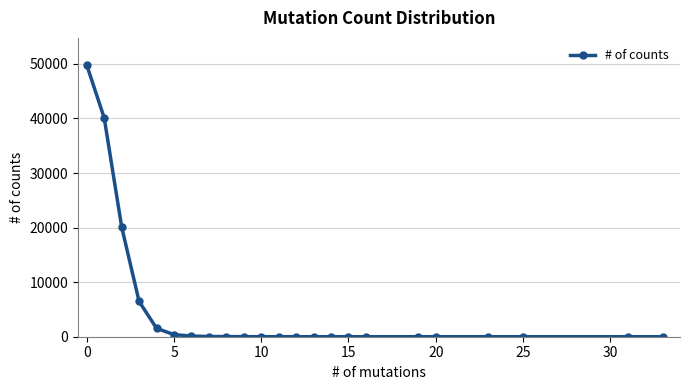

What is the sum of all values?

118650